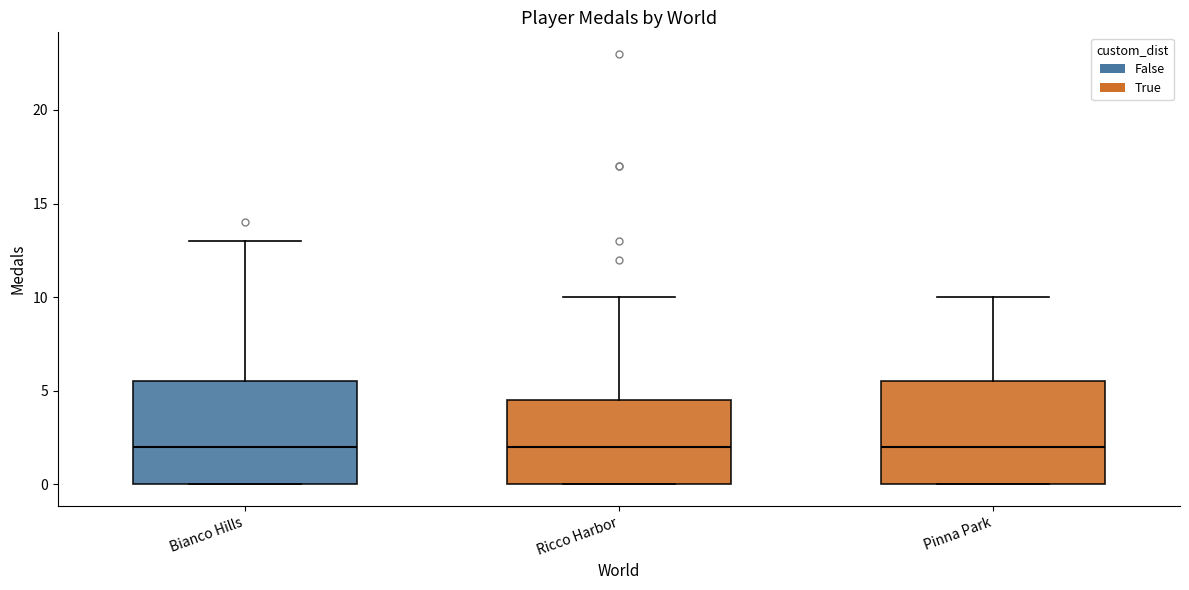

Reading left to right, transcribe this box plot: for each box, give where its median line is, the range the box spans, and where its two whiskers end, as read against the y-axis. The values are not printed on the chart, so give them approximately, as read against the axis.

Bianco Hills: median 2.0, box 0.0 to 5.5, whiskers 0.0 to 13.0
Ricco Harbor: median 2.0, box 0.0 to 4.5, whiskers 0.0 to 10.0
Pinna Park: median 2.0, box 0.0 to 5.5, whiskers 0.0 to 10.0